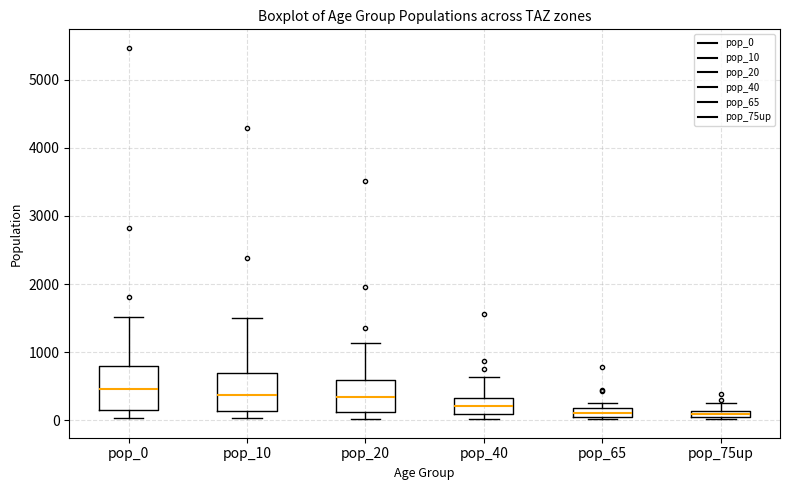

Where does the median line of the box for pop_10 sit on the y-axis? The values are not printed on the chart, so give them approximately, as read against the axis.

400